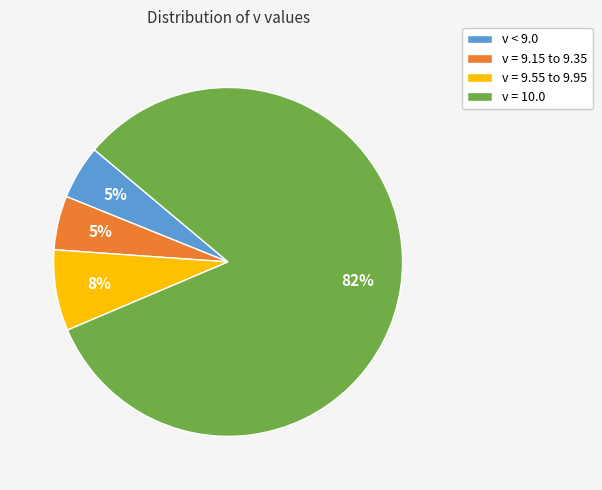

To the nearest percent, what is the combined percentage of v = 10.0 and v = 9.15 to 9.35?

88%